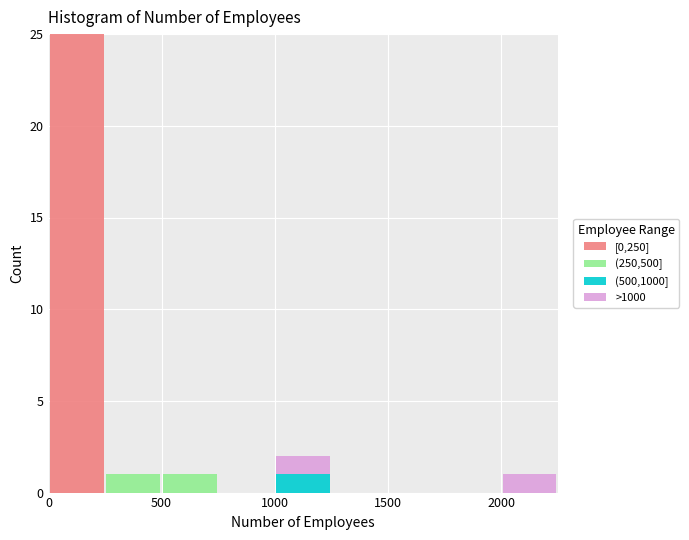

Reading left to right, list every stacked bar in this chart as the range it spans on the x-axis followed by its total height. The values are not printed on the chart, so give them approximately, as read against the axis.

0 to 250: 25
250 to 500: 1
500 to 750: 1
750 to 1000: 0
1000 to 1250: 2
1250 to 1500: 0
1500 to 1750: 0
1750 to 2000: 0
2000 to 2250: 1